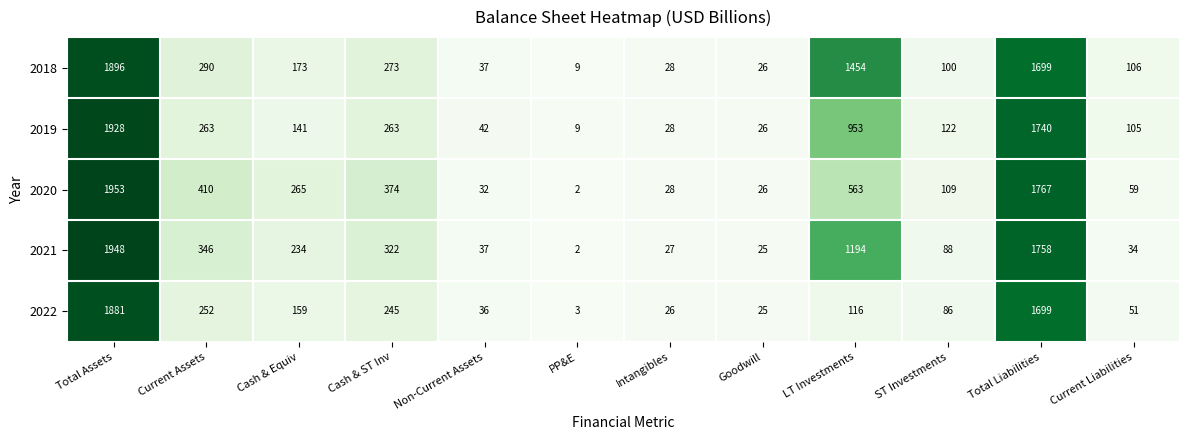

The 2019 series shows 26 at Goodwill. True or false?

True